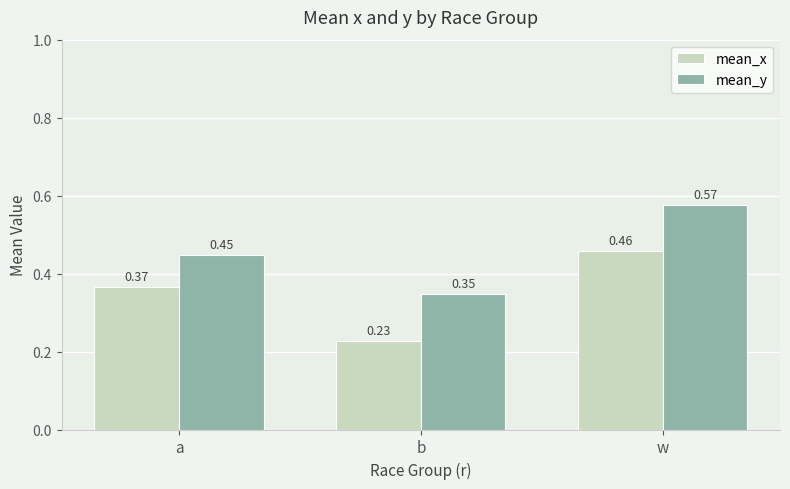

The mean_x series shows 0.3 at b. True or false?

False